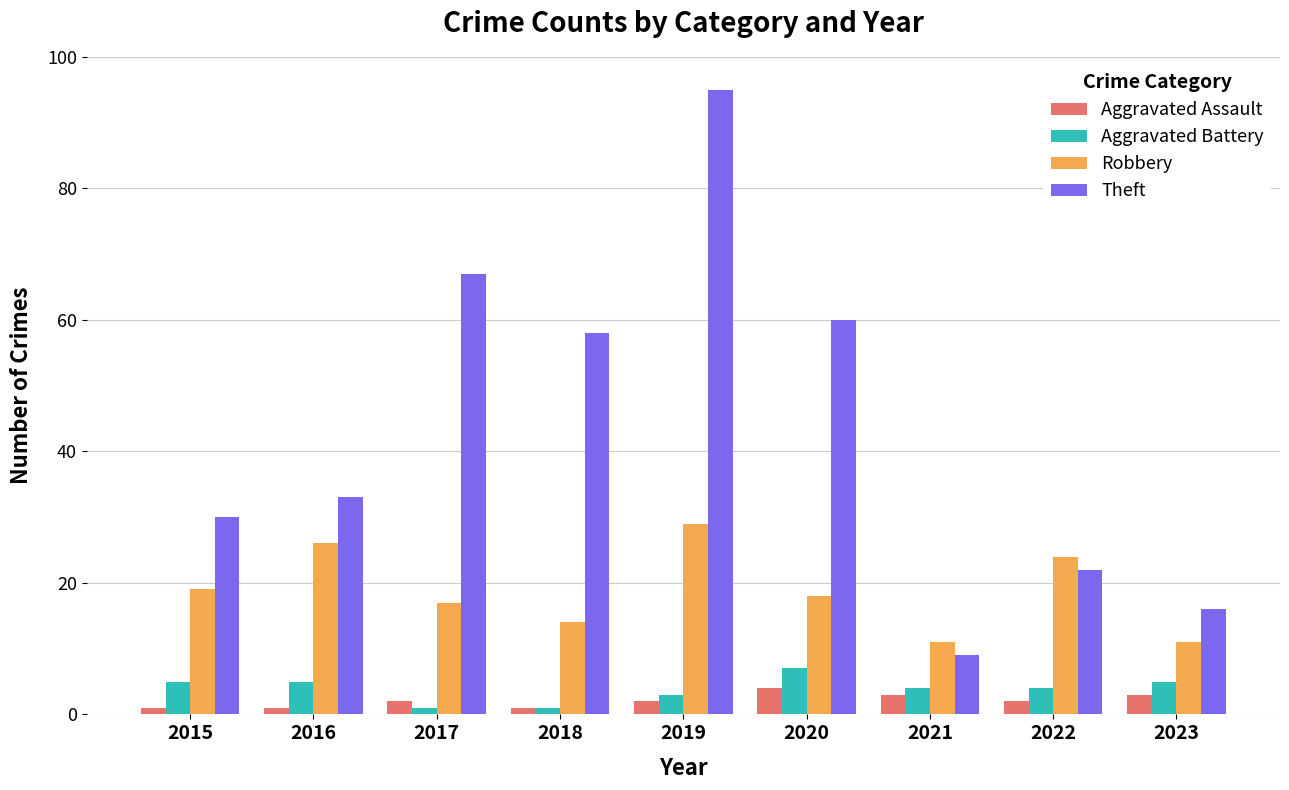

Where is Theft nearest to the value 52?

2018